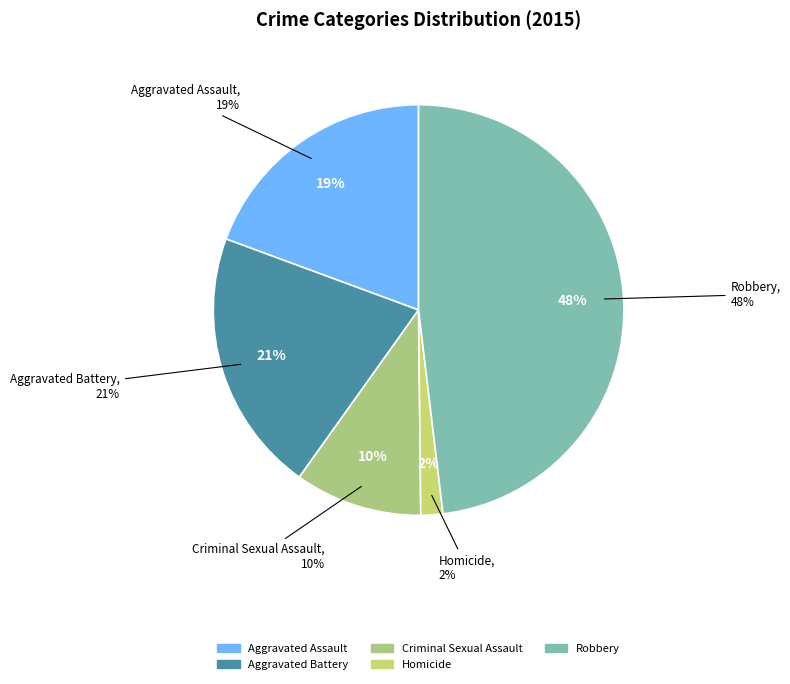

What is the largest slice in the pie chart?

Robbery